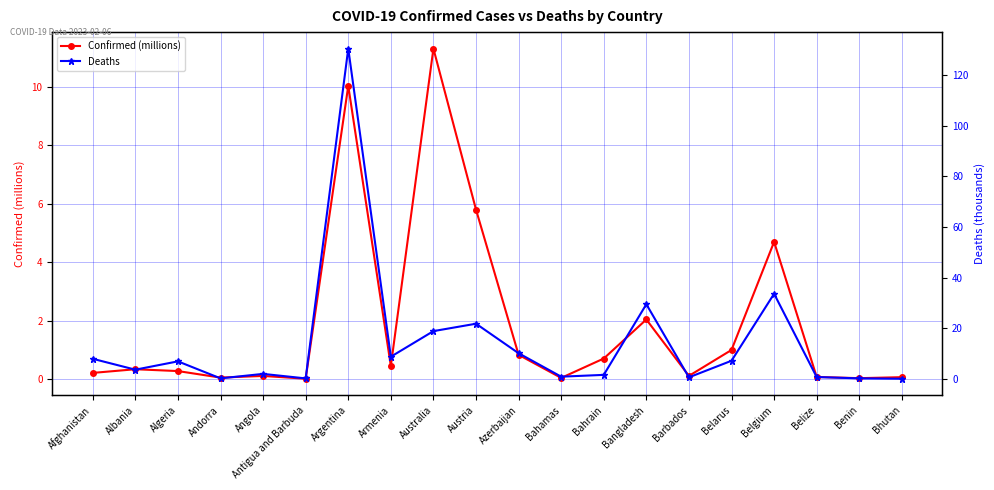

What is the difference between the Confirmed (millions) values at Angola and Argentina?

9.9